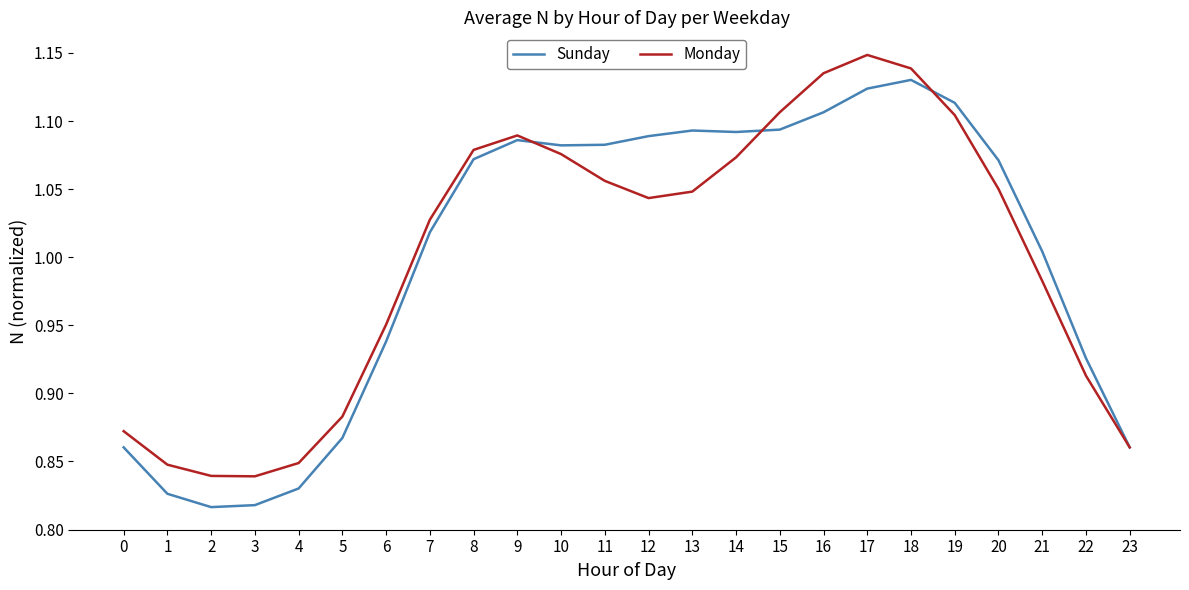

Is the value of Monday at 15 greater than the value of Sunday at 19?

No